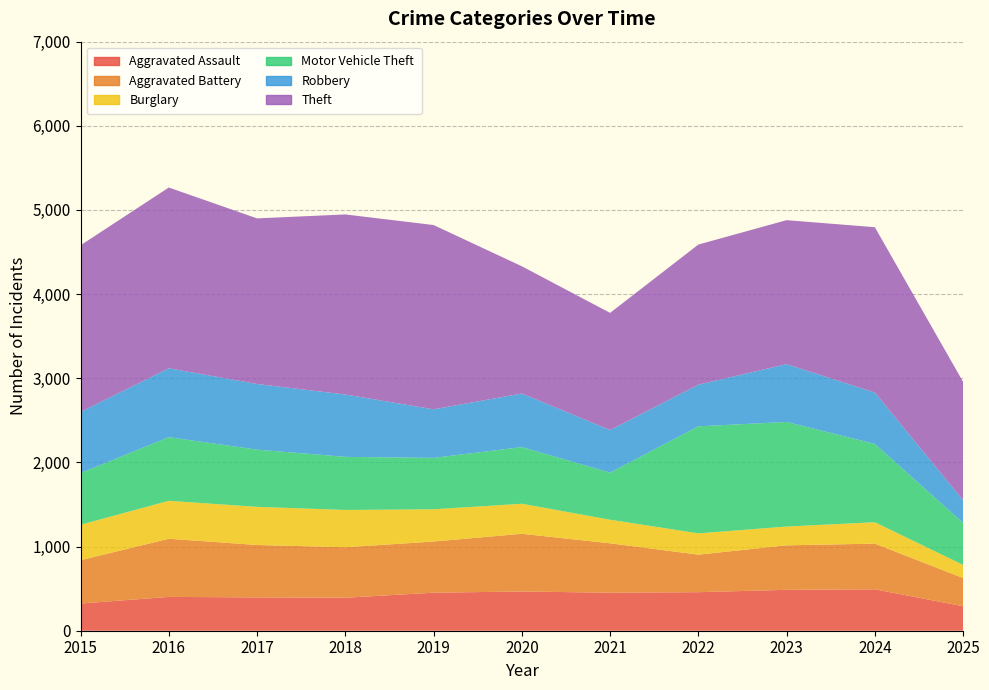

Reading left to right, transcribe all the data shown in this chart.

Aggravated Assault: 2015=323	2016=402	2017=396	2018=392	2019=452	2020=466	2021=452	2022=458	2023=486	2024=492	2025=291
Aggravated Battery: 2015=515	2016=691	2017=623	2018=600	2019=608	2020=686	2021=587	2022=446	2023=529	2024=543	2025=335
Burglary: 2015=421	2016=451	2017=453	2018=443	2019=383	2020=357	2021=280	2022=253	2023=223	2024=254	2025=156
Motor Vehicle Theft: 2015=614	2016=756	2017=680	2018=631	2019=611	2020=673	2021=560	2022=1272	2023=1243	2024=931	2025=499
Robbery: 2015=726	2016=819	2017=780	2018=741	2019=577	2020=637	2021=506	2022=495	2023=687	2024=610	2025=269
Theft: 2015=1981	2016=2148	2017=1968	2018=2140	2019=2190	2020=1512	2021=1392	2022=1665	2023=1711	2024=1965	2025=1407